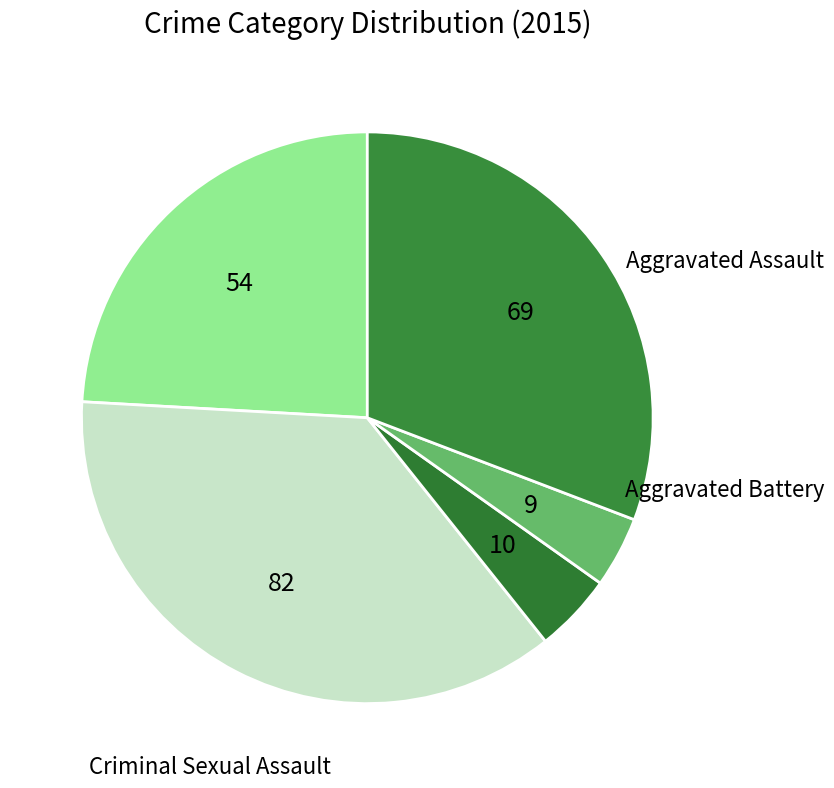

How many slices are in this pie chart?

5